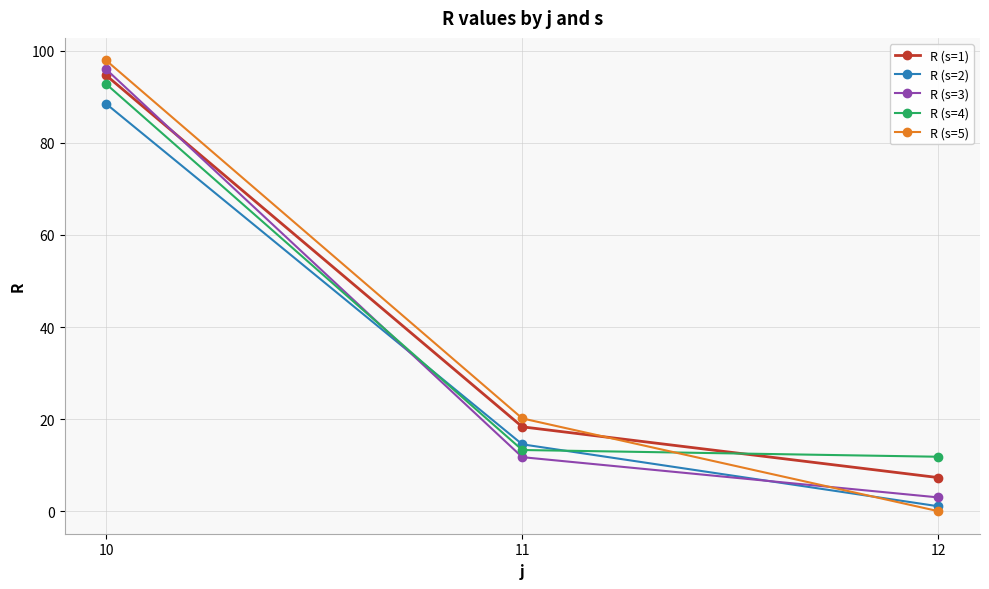

Which series has the widest spread of values?

R (s=5)